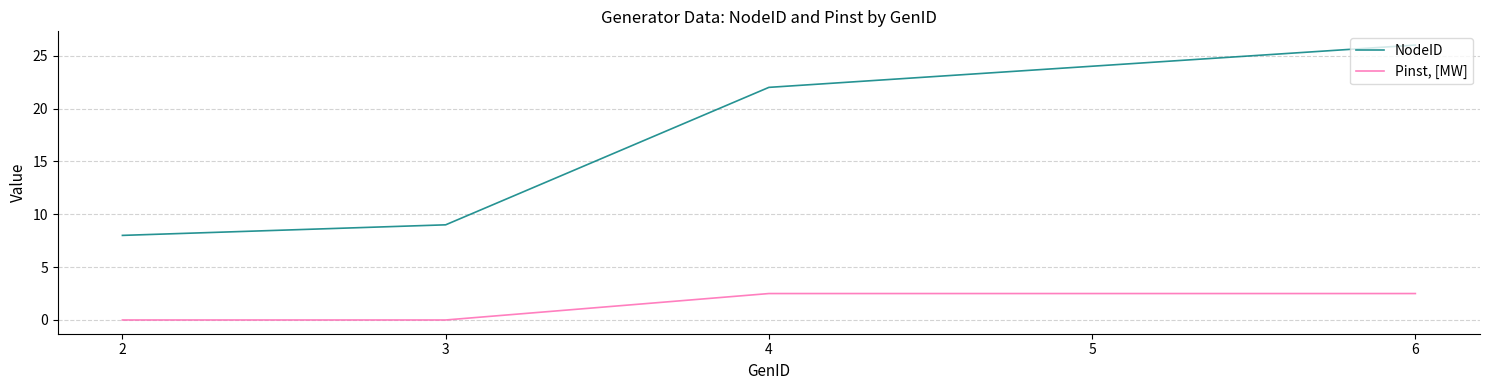

What is the spread (max minus min) of values at 3?

9.0